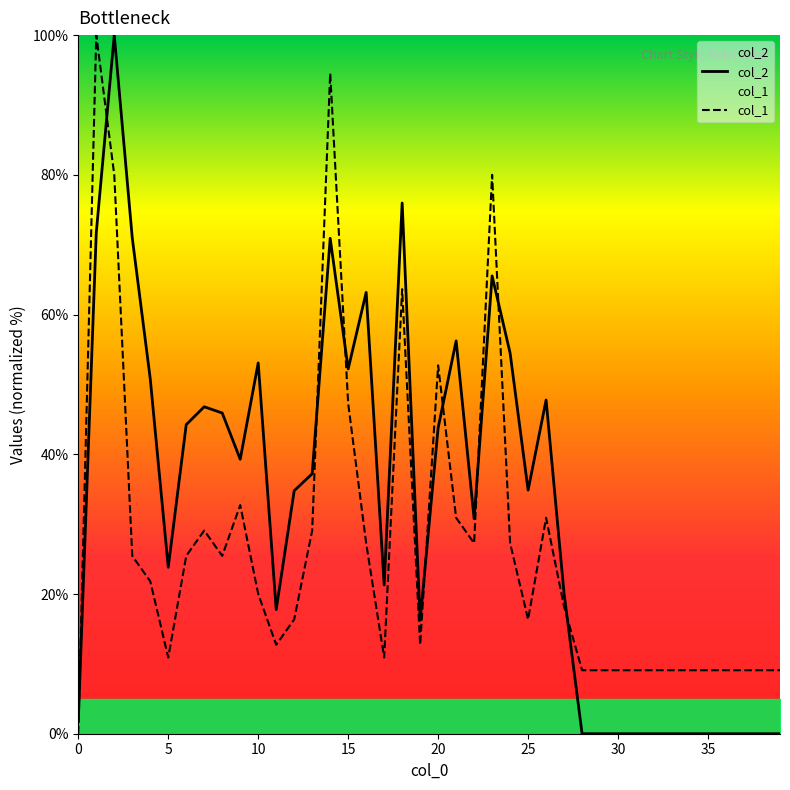

What is the difference between the col_1 values at 30 and 17?

1.8